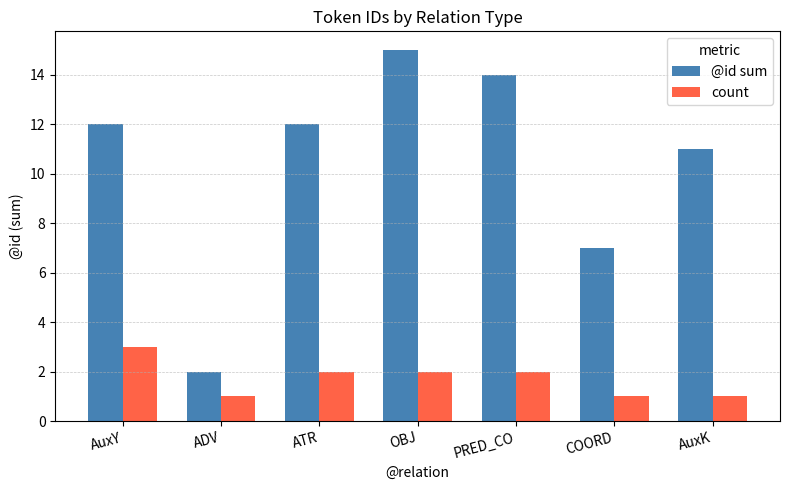

Rank the series at COORD from highest to lowest value.

@id sum, count